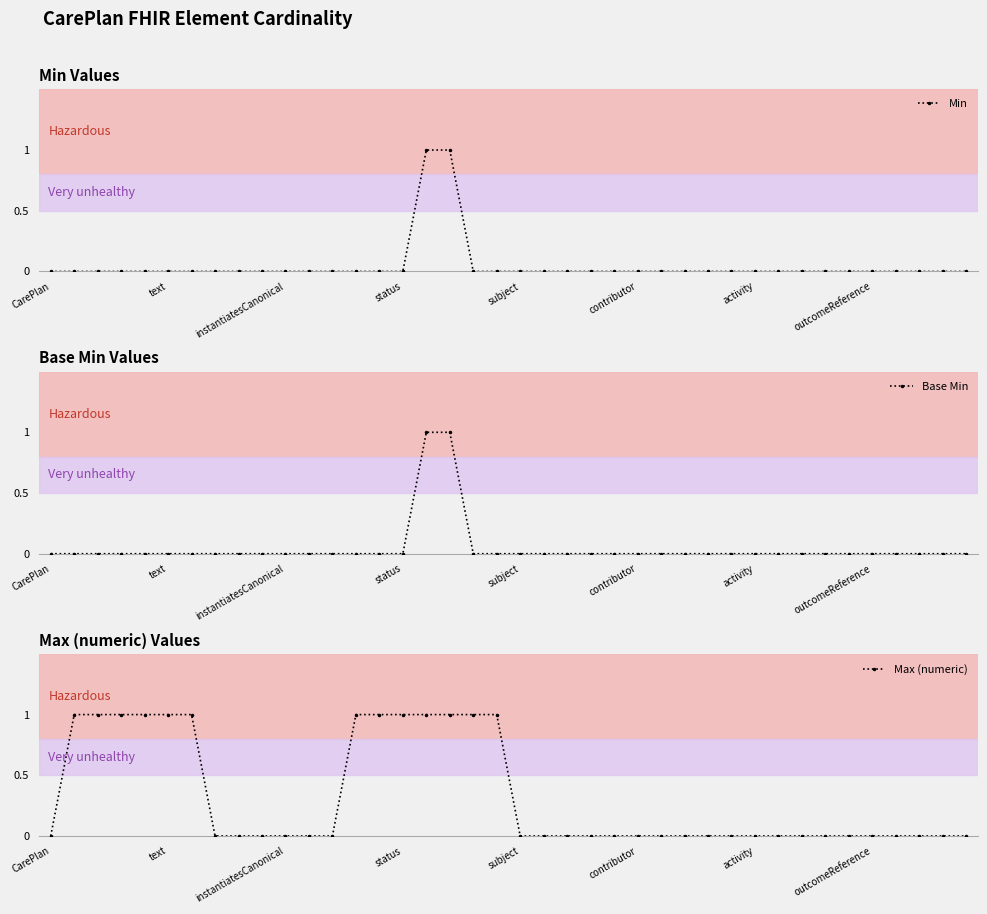

Reading right to left, transcribe all the data shown in this chart.

Min: 0	0	0	0	0	0	0	0	0	0	0	0	0	0	0	0	0	0	0	0	0	0	1	1	0	0	0	0	0	0	0	0	0	0	0	0	0	0	0	0
Base Min: 0	0	0	0	0	0	0	0	0	0	0	0	0	0	0	0	0	0	0	0	0	0	1	1	0	0	0	0	0	0	0	0	0	0	0	0	0	0	0	0
Max (numeric): 0	0	0	0	0	0	0	0	0	0	0	0	0	0	0	0	0	0	0	0	1	1	1	1	1	1	1	0	0	0	0	0	0	1	1	1	1	1	1	0